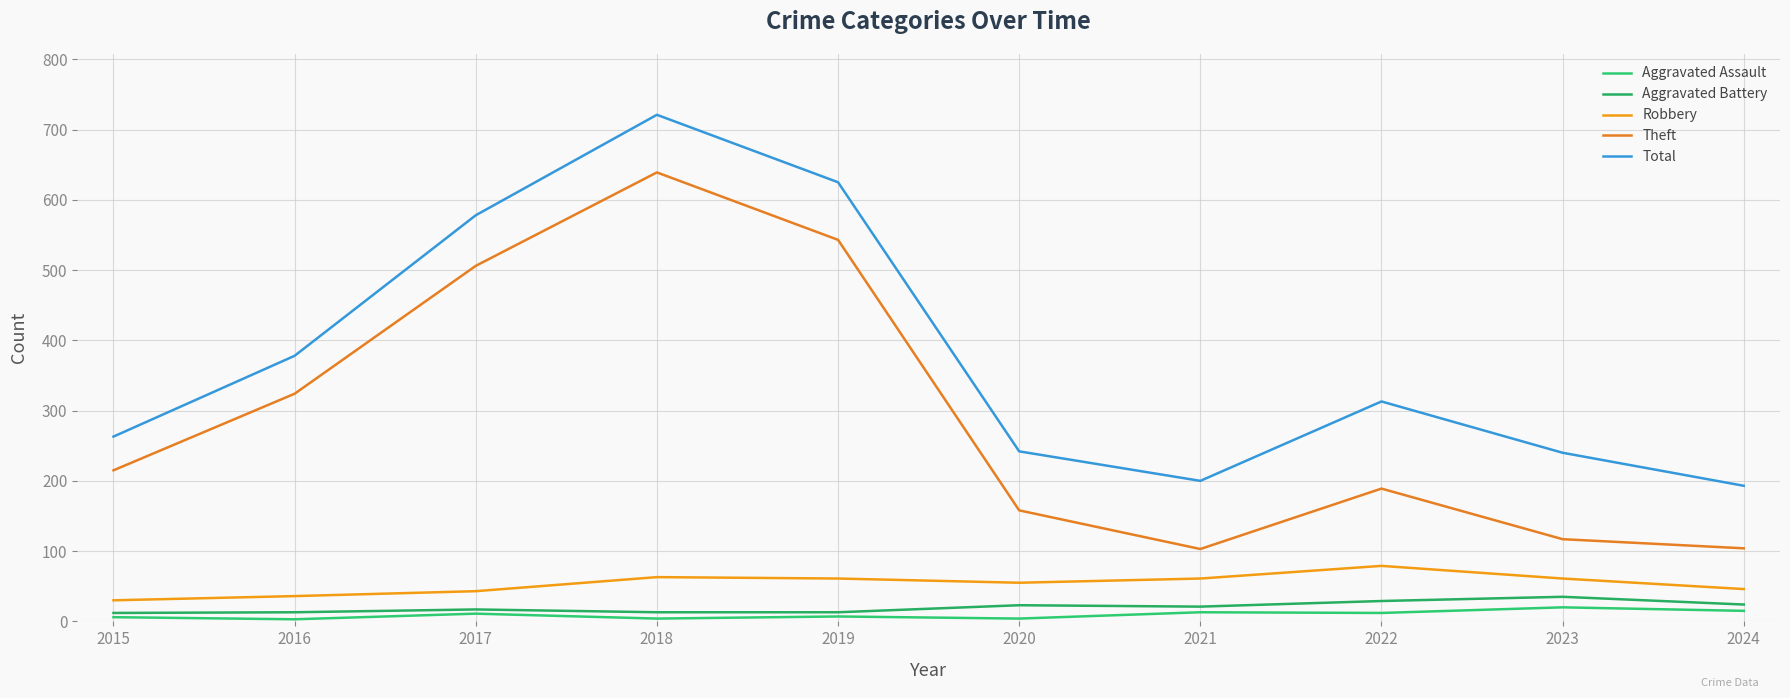

The value of Aggravated Assault at 2018 is 4. True or false?

True